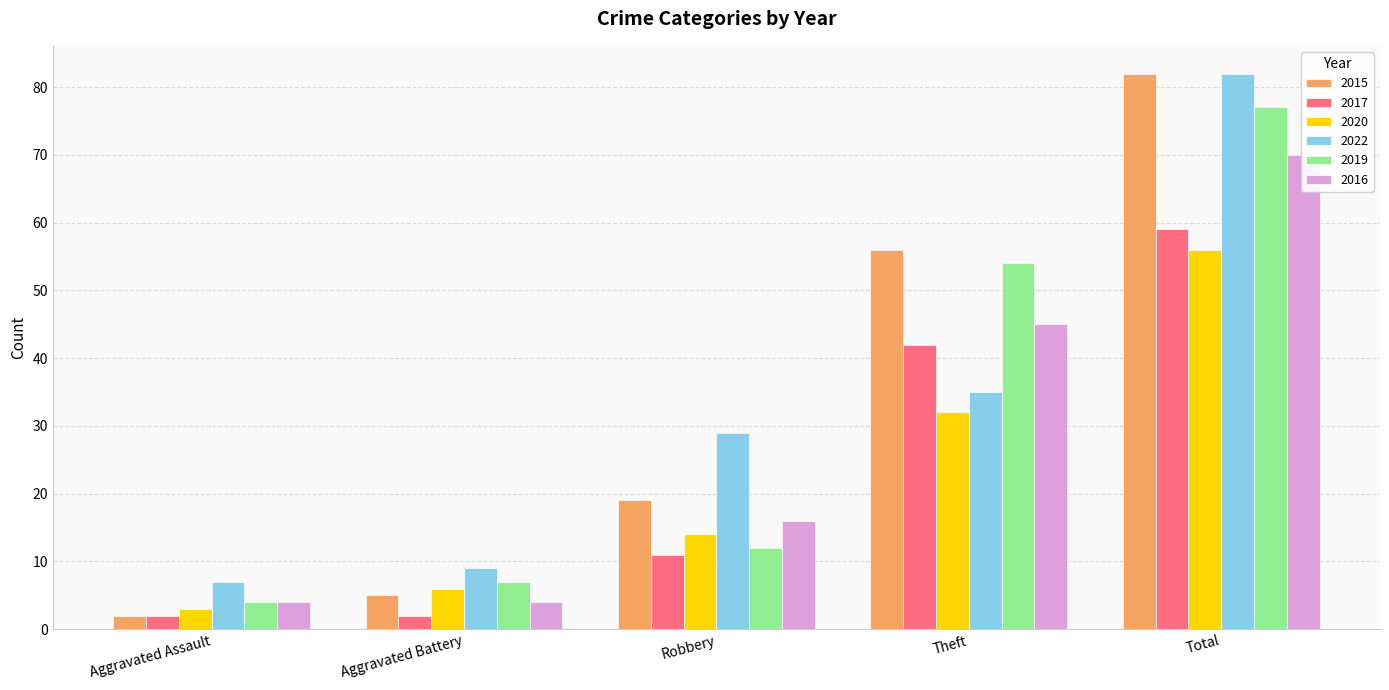

What is the difference between the maximum and minimum values in the 2022 series?

75